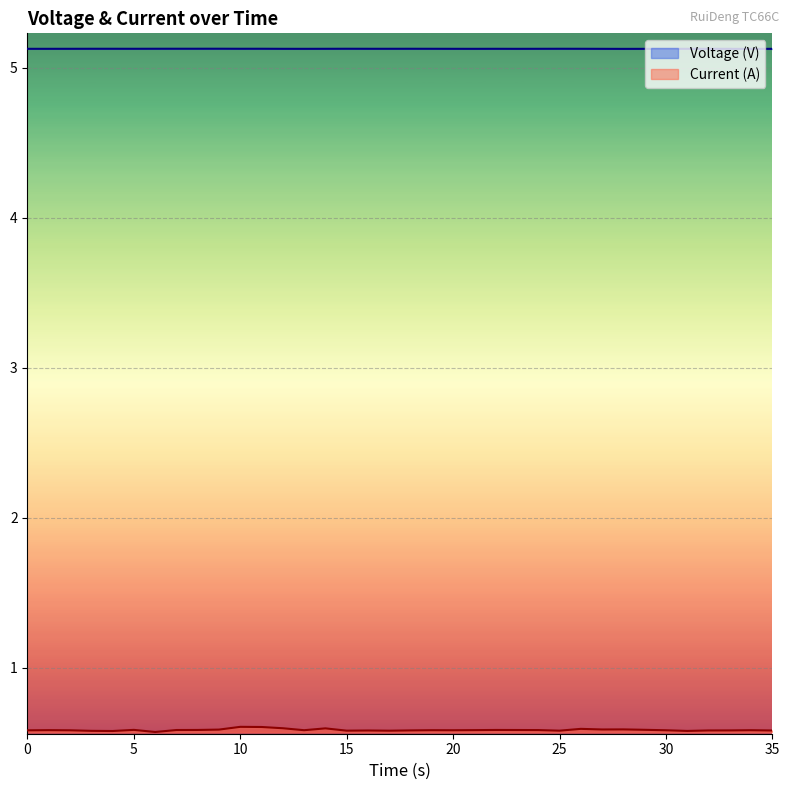

Count the number of data series in this chart.

2